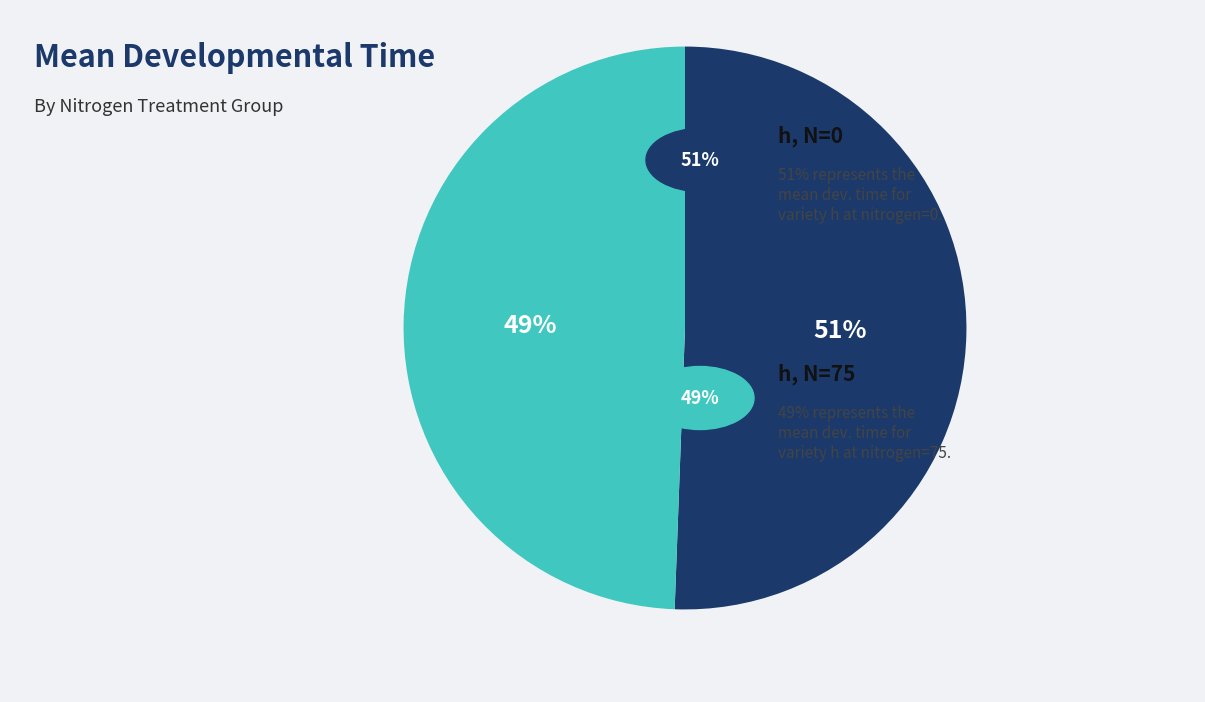

Is there a majority slice in this chart?

Yes